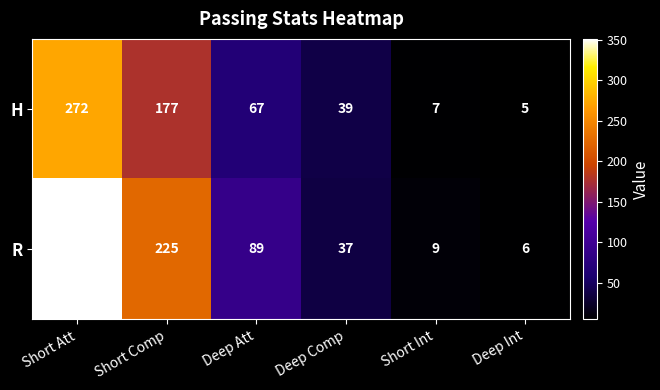

What is the total value across all series at Deep Att?

156